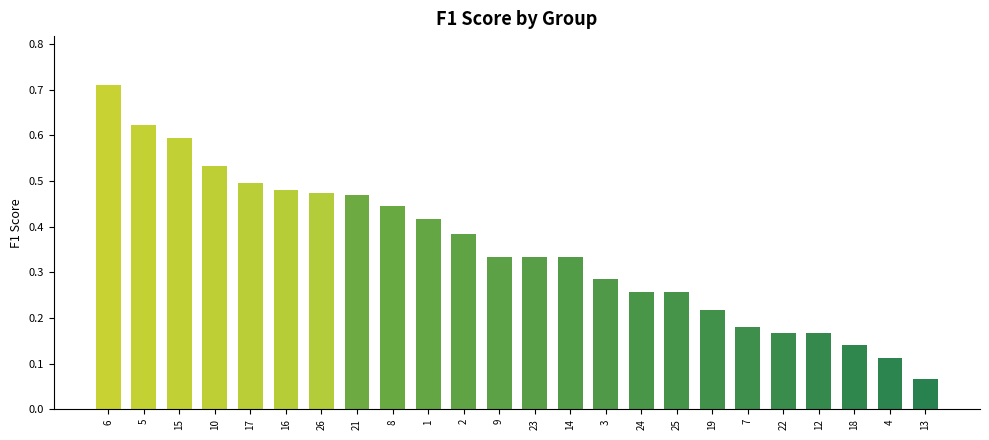

Which has a higher value, 12 or 10?

10